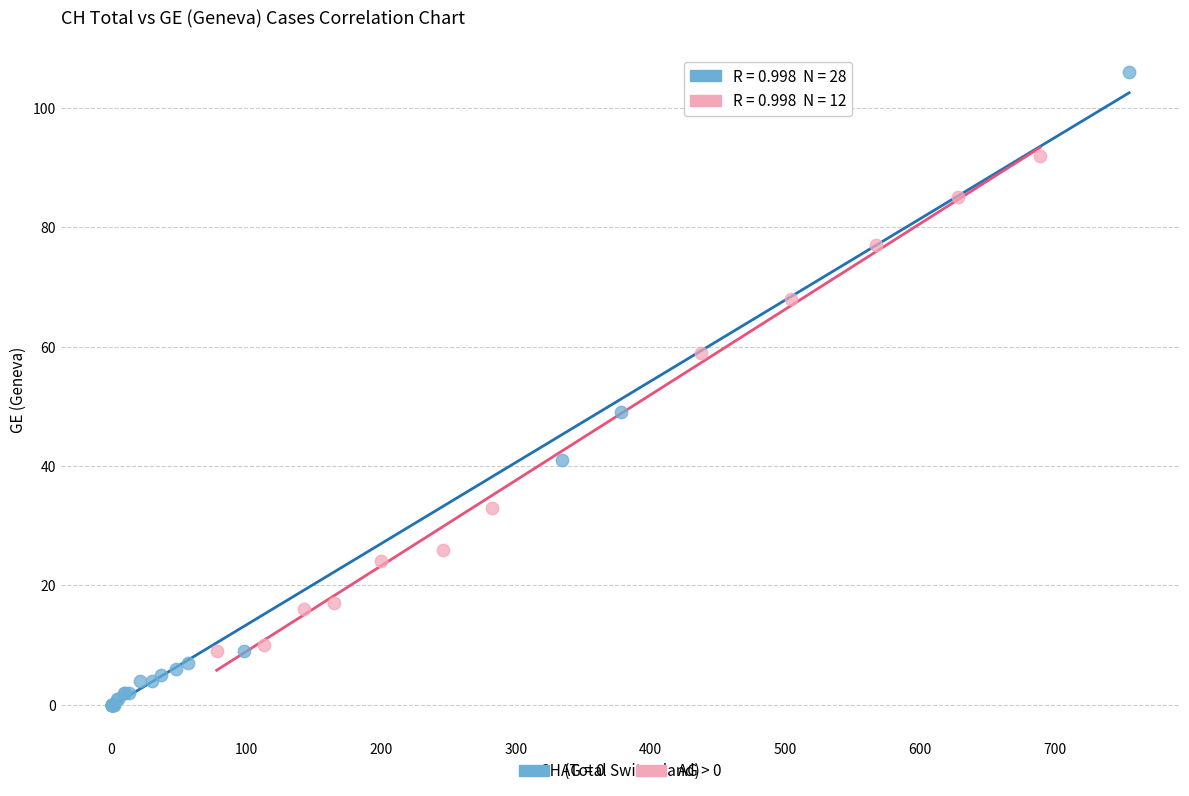

Which series contains the lowest Y value?

AG = 0